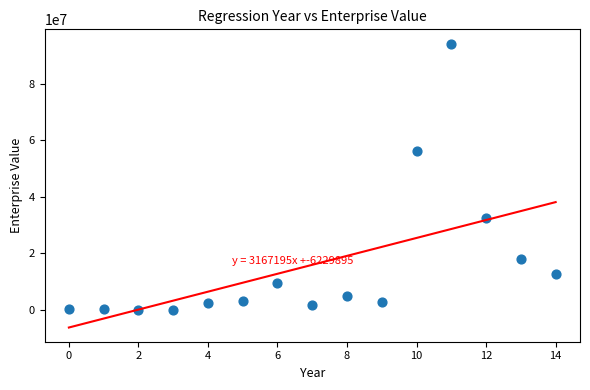

What Y value in the scatter plot is closest to 47104287?

56245681.1